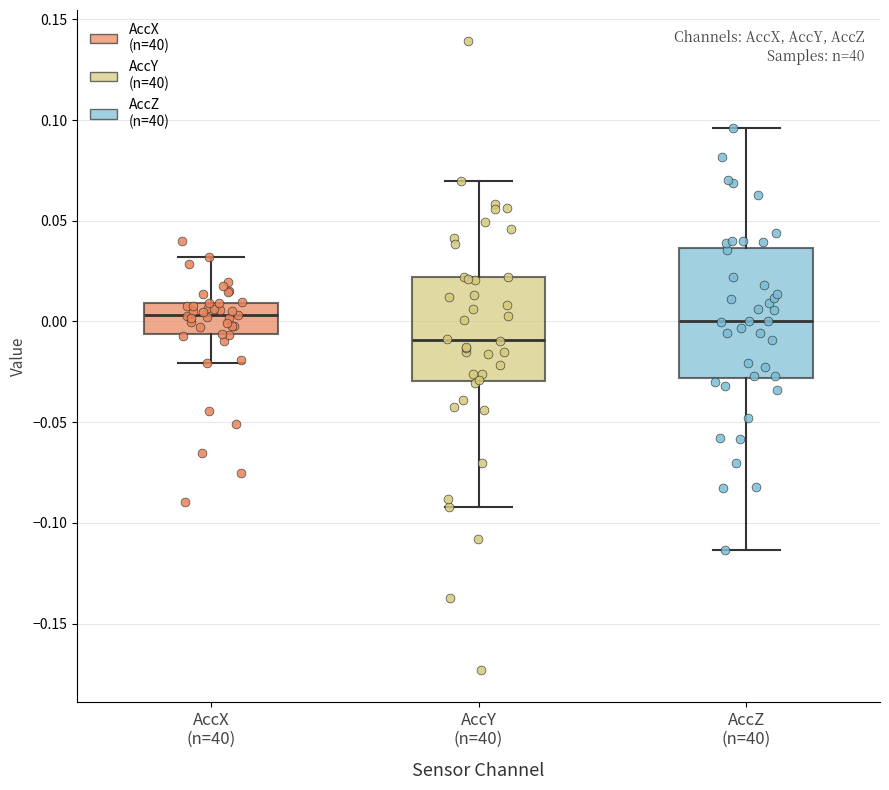

Reading left to right, transcribe this box plot: for each box, give where its median line is, the range the box spans, and where its two whiskers end, as read against the y-axis. The values are not printed on the chart, so give them approximately, as read against the axis.

AccX (n=40): median 0.005, box -0.005 to 0.010, whiskers -0.020 to 0.030
AccY (n=40): median -0.010, box -0.030 to 0.020, whiskers -0.090 to 0.070
AccZ (n=40): median 0.000, box -0.030 to 0.035, whiskers -0.115 to 0.095